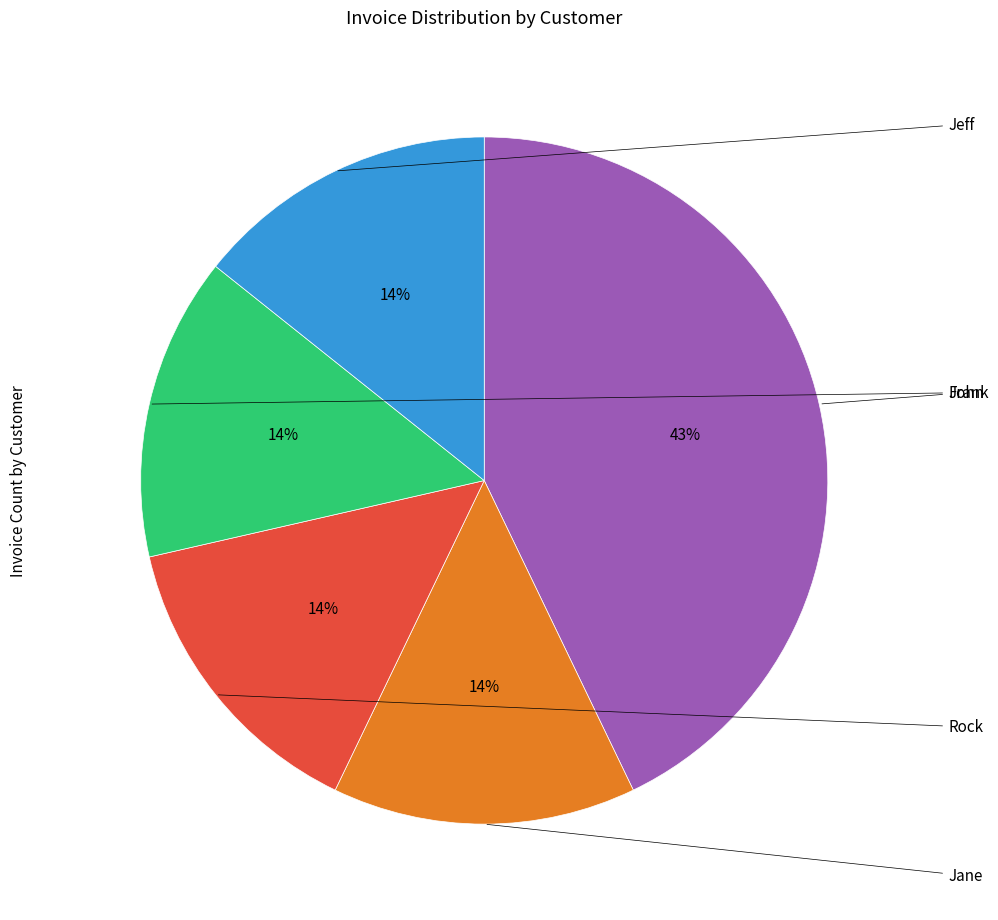

To the nearest percent, what is the difference between the largest and smallest slice percentages?

29%